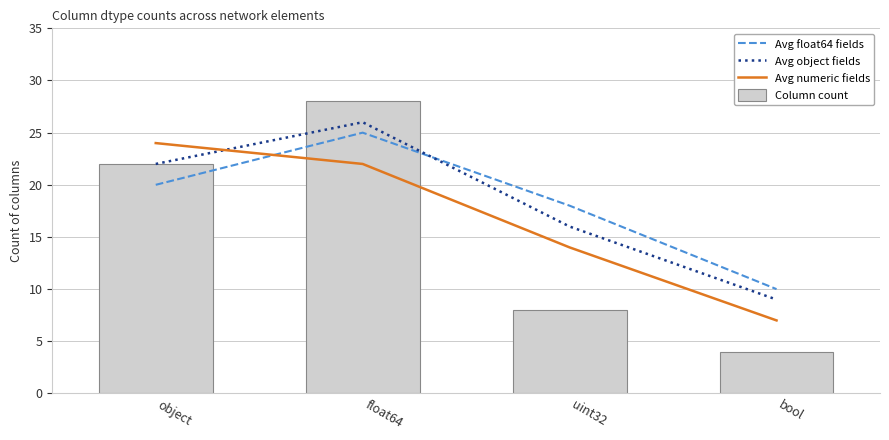

Reading left to right, extract all data points from this chart.

Avg float64 fields: 20	25	18	10
Avg object fields: 22	26	16	9
Avg numeric fields: 24	22	14	7
Column count: 22	28	8	4